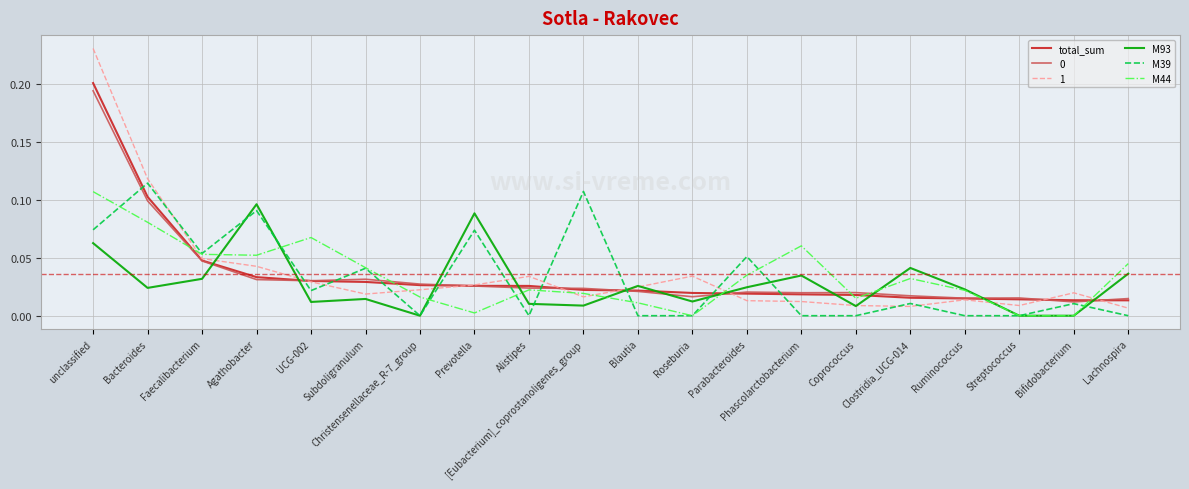

At which category does M39 reach its first local valley?

Faecalibacterium